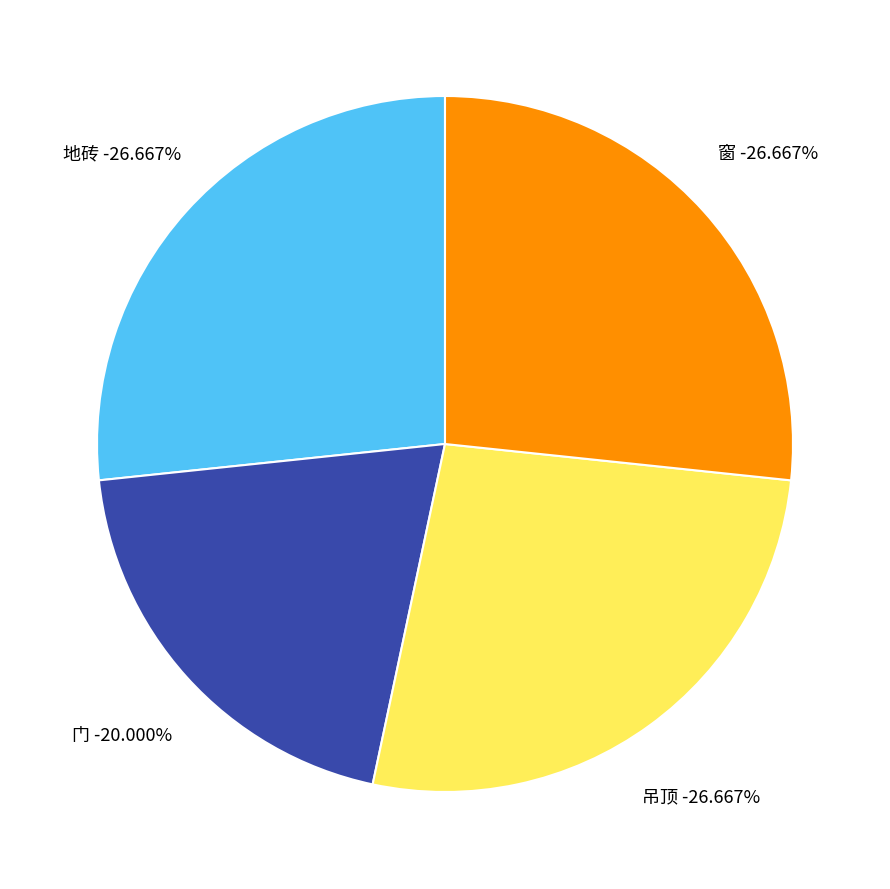

Does 地砖 account for over 50% of the chart?

No